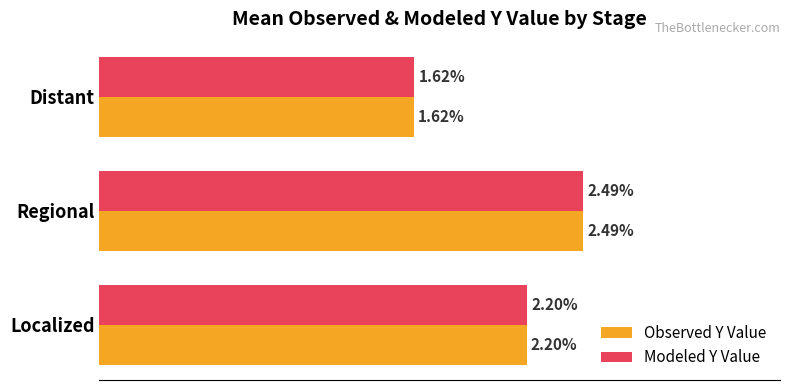

Rank the categories by Observed Y Value value from lowest to highest.

Distant, Localized, Regional